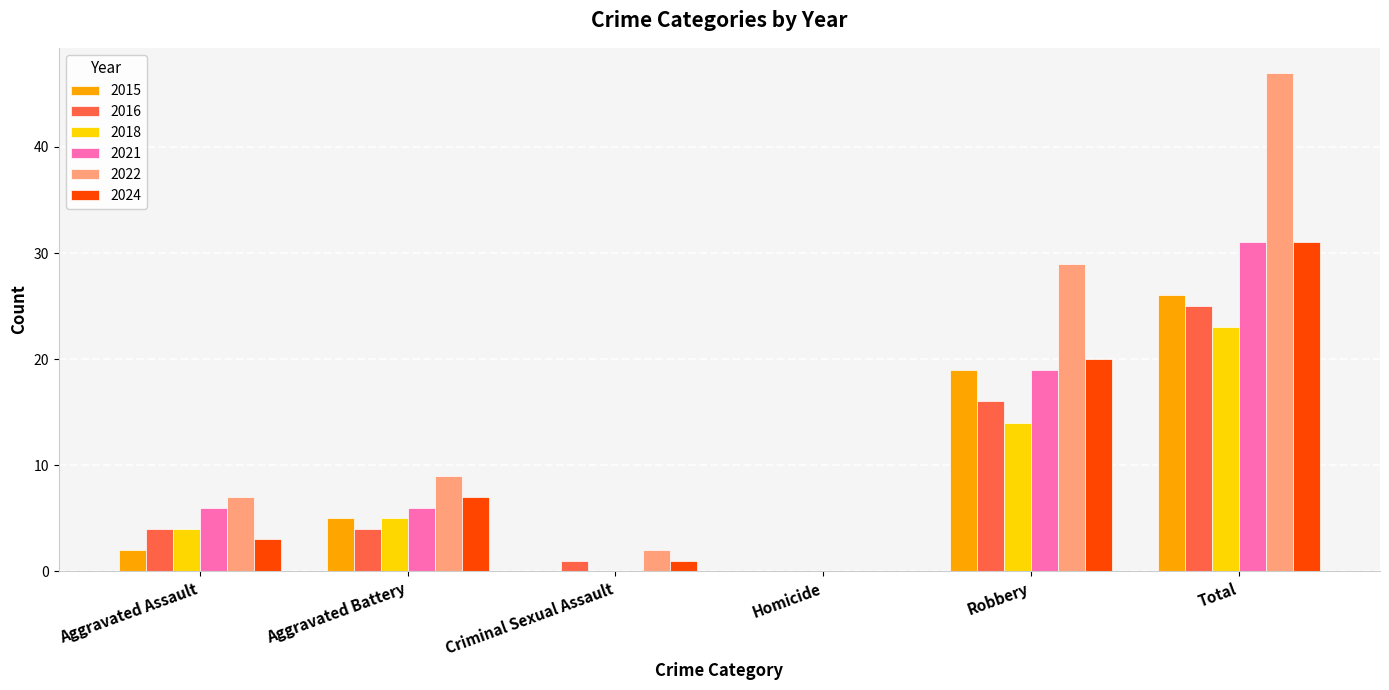

What is the average value of the 2024 series?

10